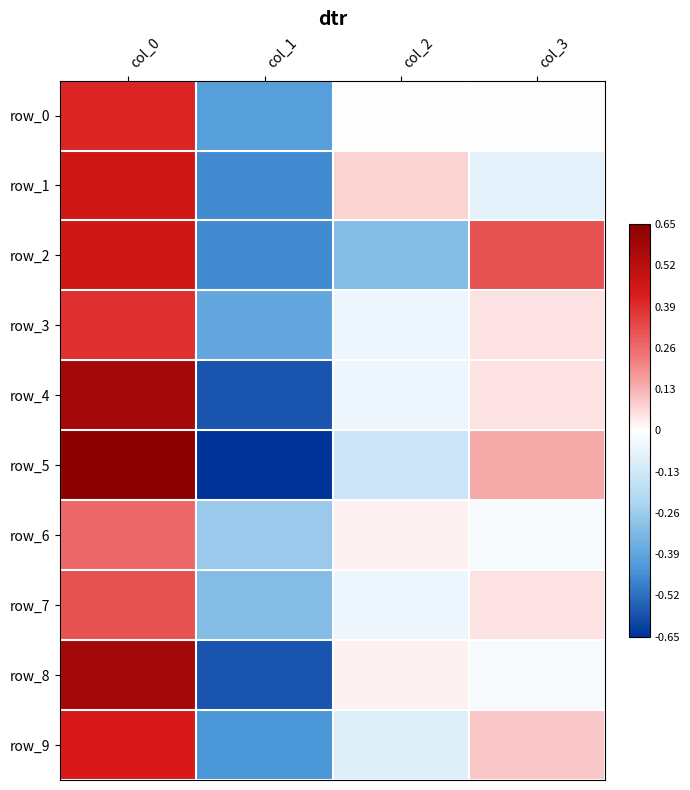

What is the approximate value of row_5 at col_0?

0.7